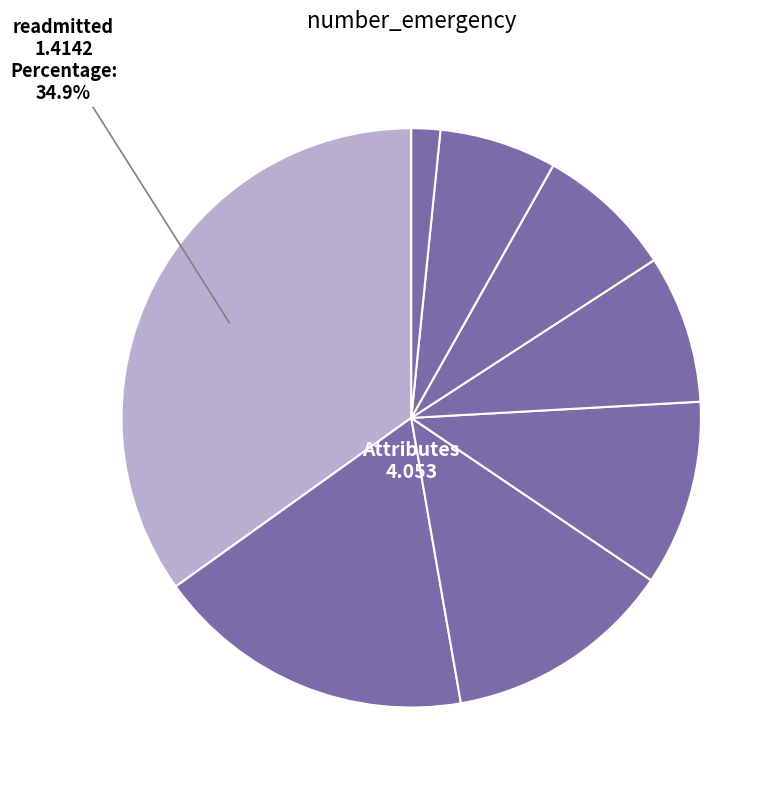

Which category has the smallest portion of the pie?

gender